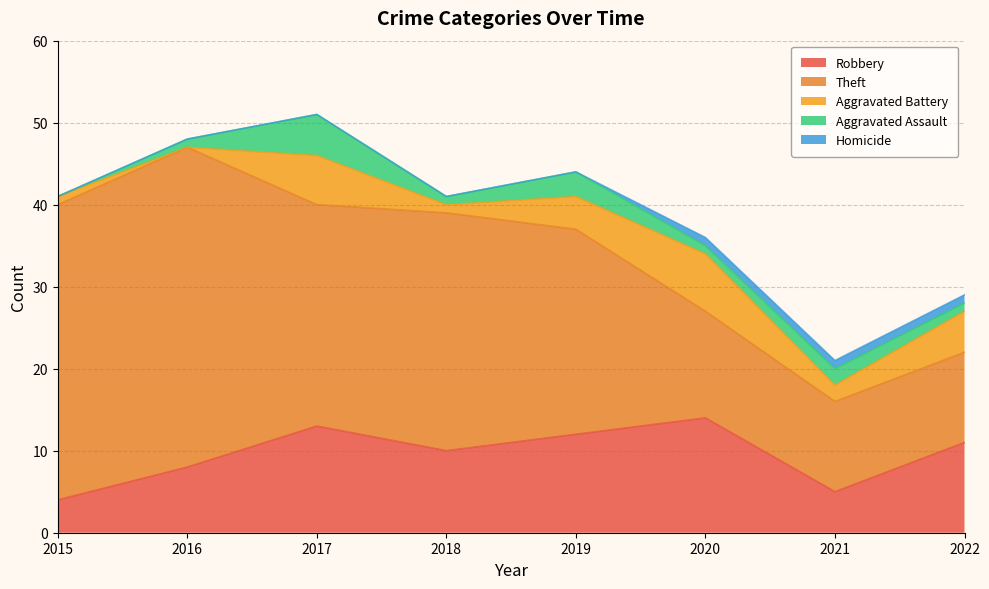

Where is the first local maximum for Aggravated Battery?

2017